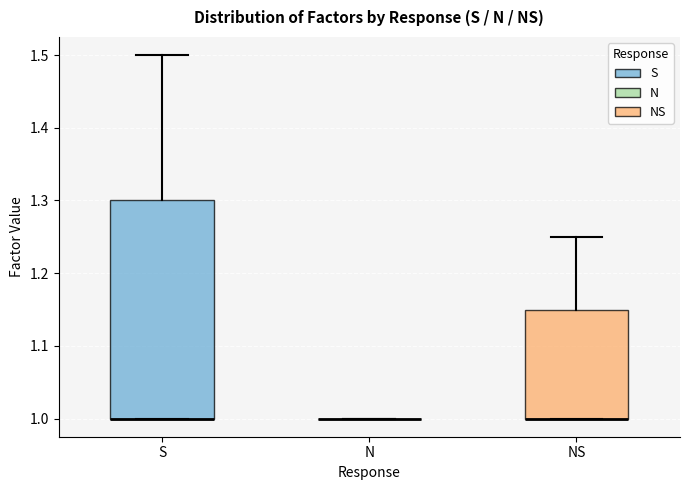

Reading left to right, transcribe this box plot: for each box, give where its median line is, the range the box spans, and where its two whiskers end, as read against the y-axis. The values are not printed on the chart, so give them approximately, as read against the axis.

S: median 1.00 (drawn on the box's lower edge), box 1.00 to 1.30, whiskers 1.00 to 1.50
N: box collapsed to a line at 1.00, whiskers 1.00 to 1.00
NS: median 1.00 (drawn on the box's lower edge), box 1.00 to 1.15, whiskers 1.00 to 1.25